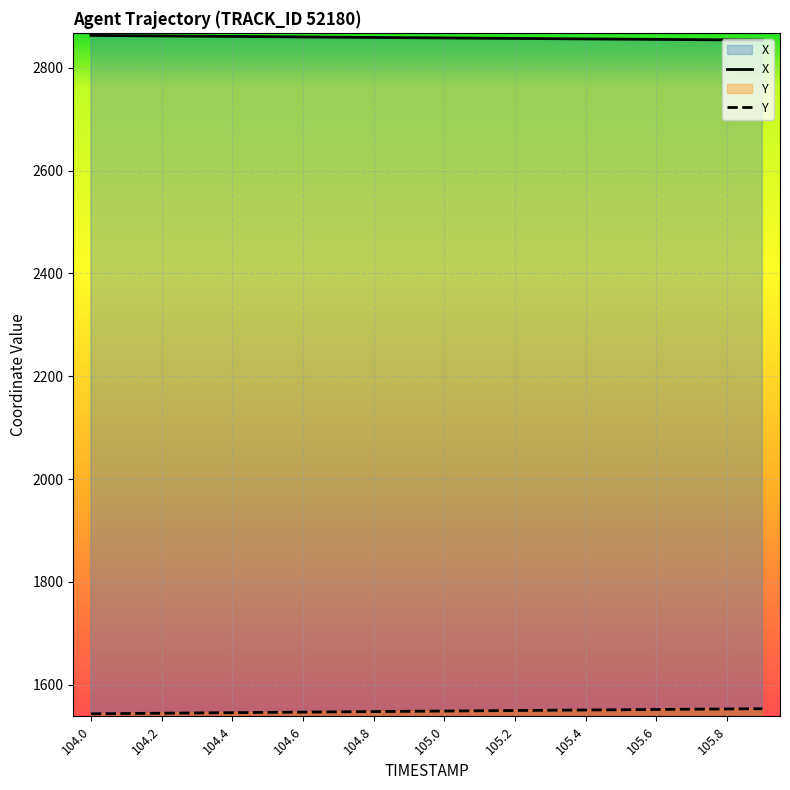

Which series has the largest total across all categories?

X